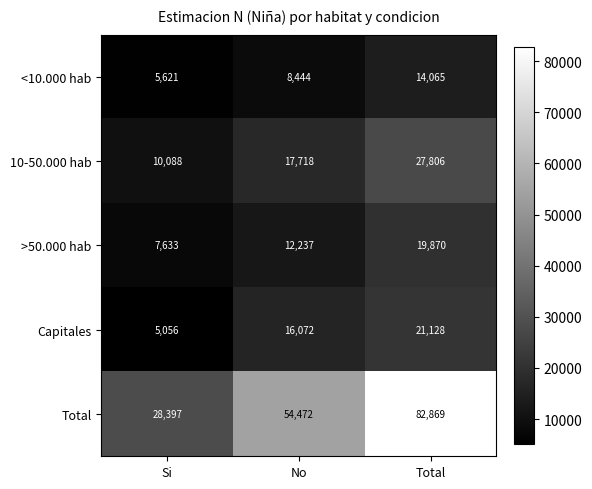

How many values in the <10.000 hab series are below 8444?

1